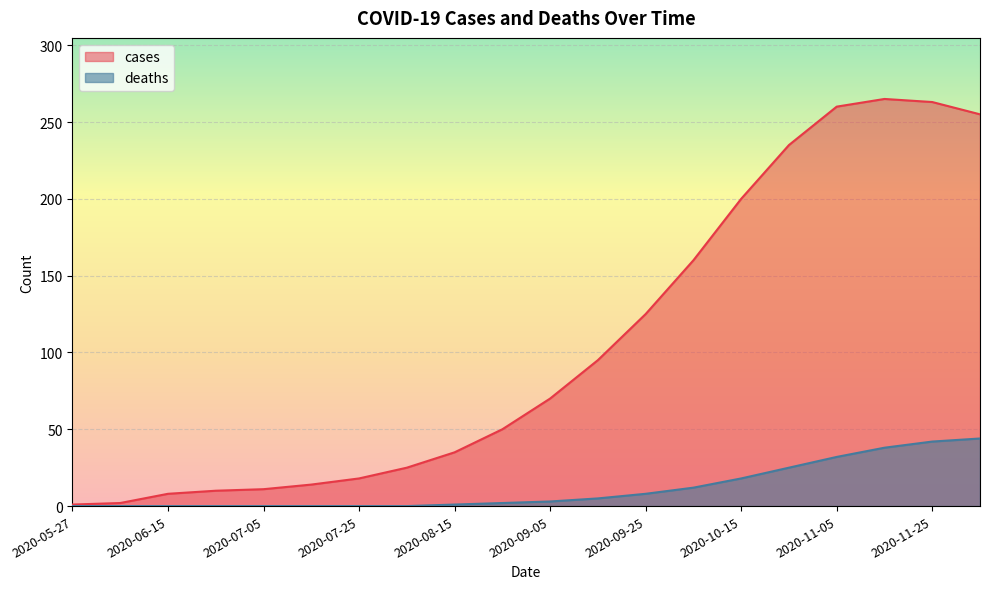

List the series in order of their overall mean, lowest first.

deaths, cases